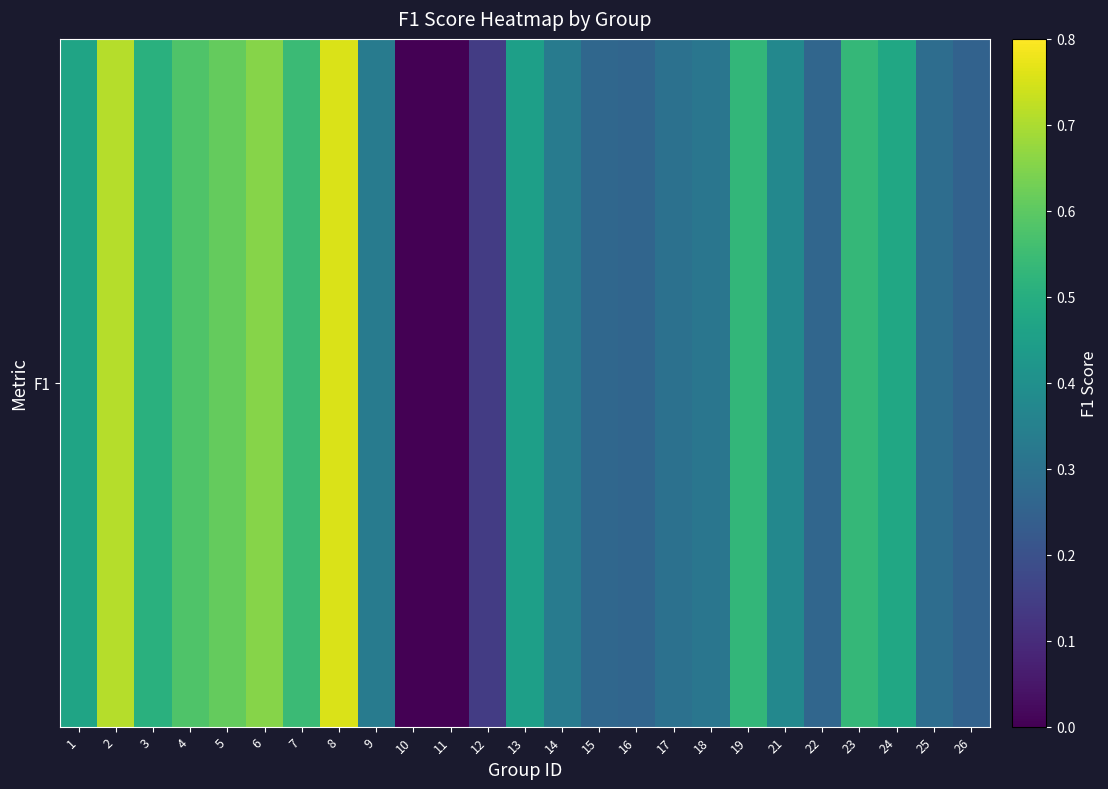

What is the change in value from 14 to 26?

-0.1